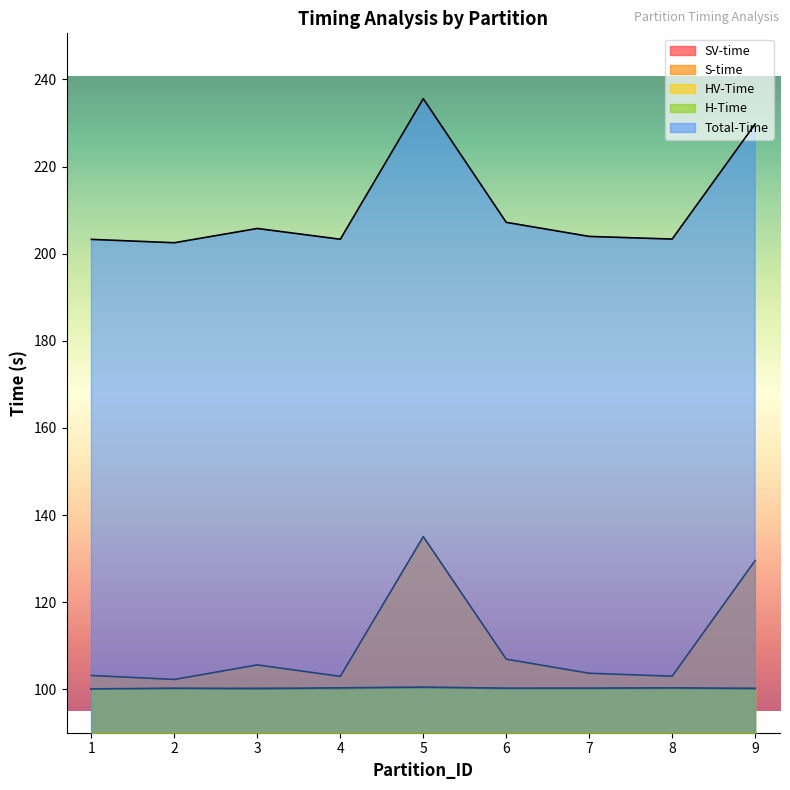

What is the value of the HV-Time point at the 3rd from the left?

100.0